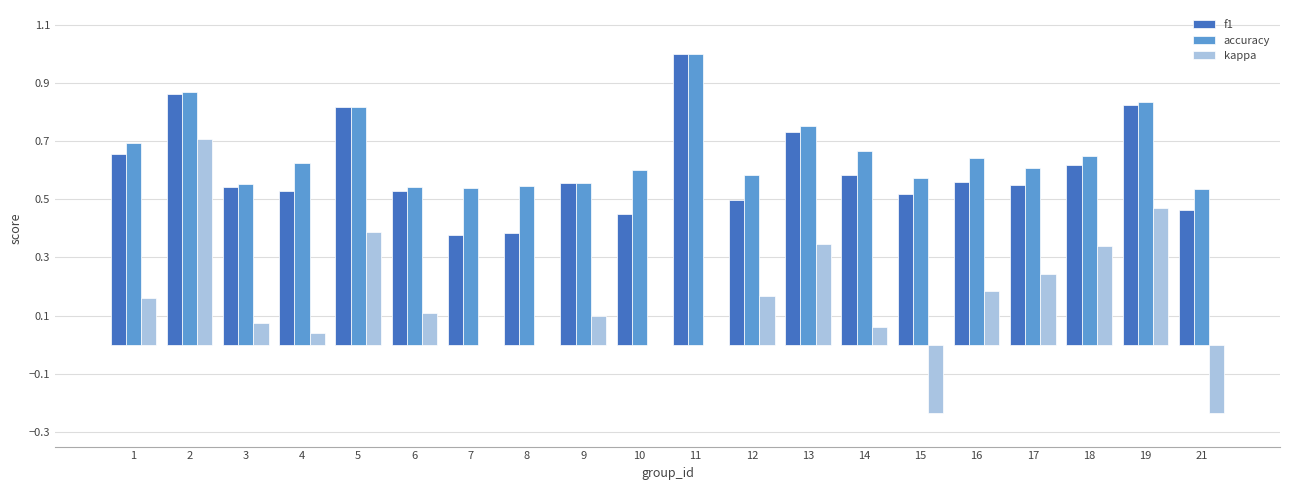

Is it true that f1 equals 0.4 at 2?

False